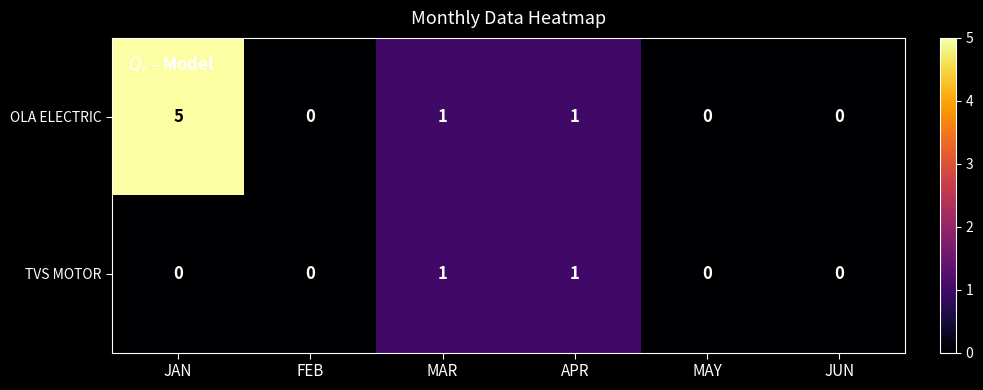

List the series in order of their overall mean, lowest first.

TVS MOTOR, OLA ELECTRIC